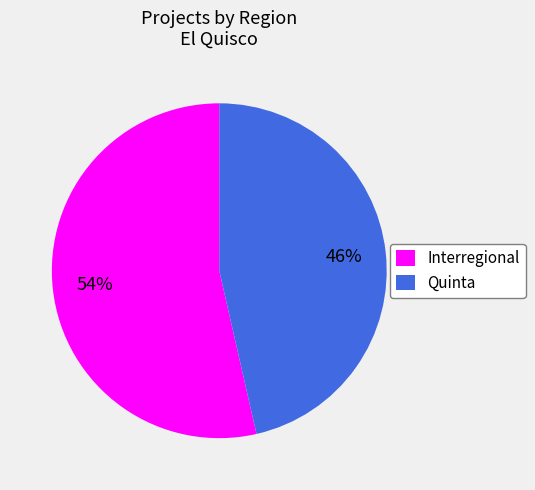

The Quinta slice represents 46% of the pie. True or false?

True